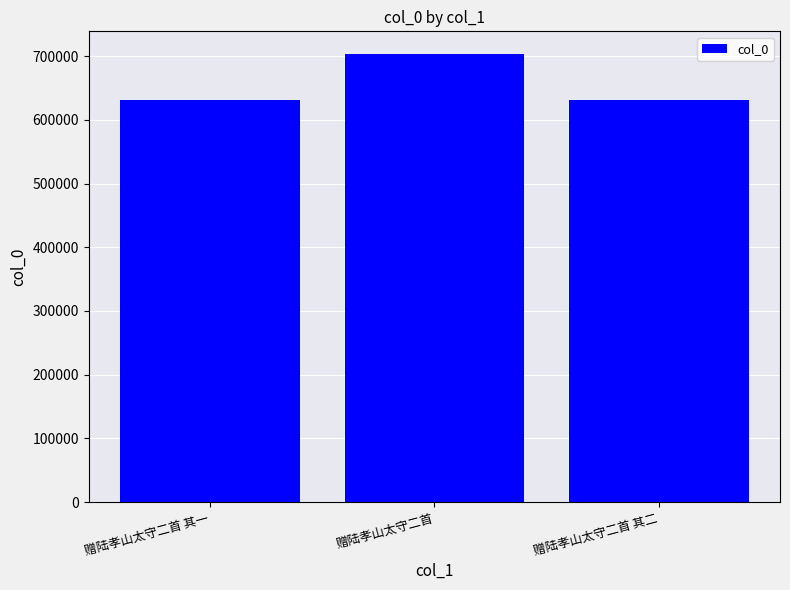

Between 赠陆孝山太守二首 and 赠陆孝山太守二首 其二, which is larger?

赠陆孝山太守二首